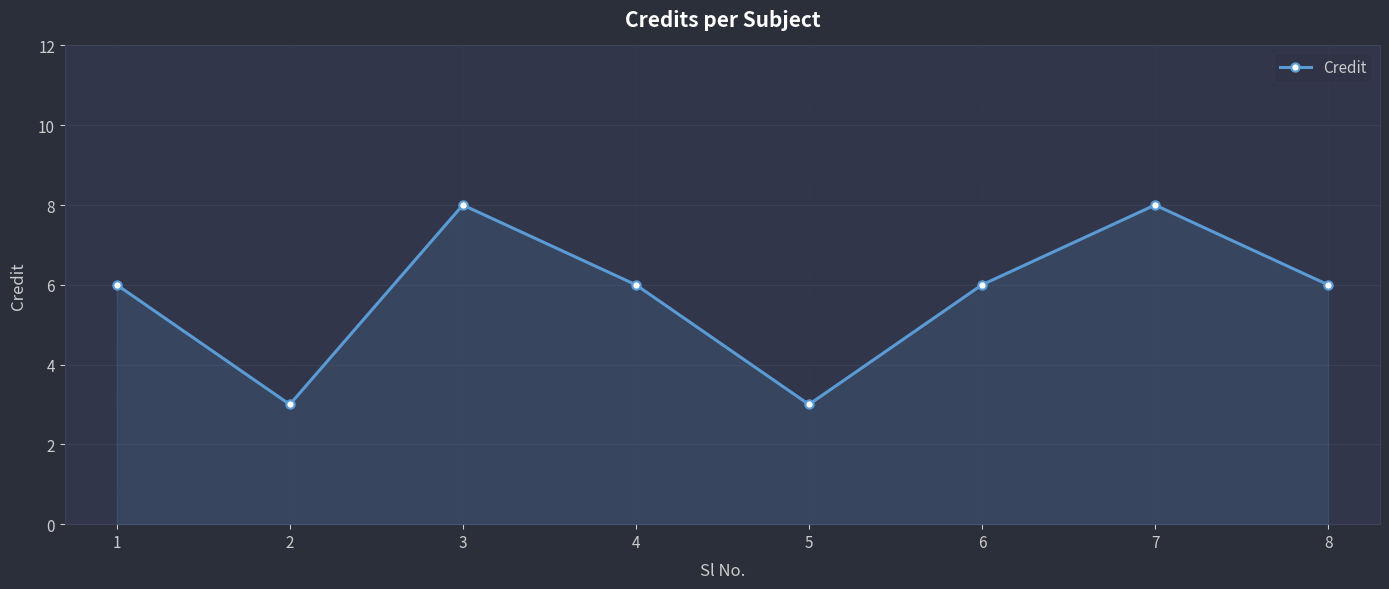

How many interior local peaks (higher than both neighbors) does the data have?

2